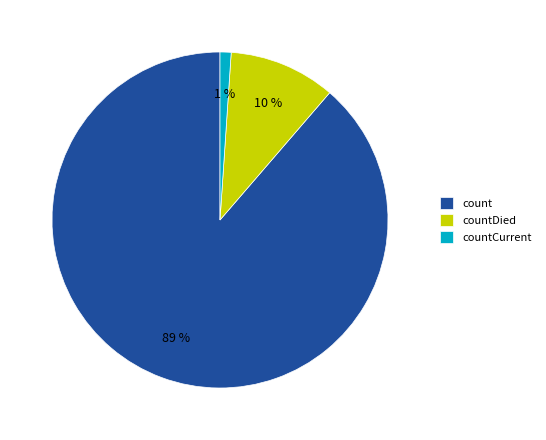

Between countCurrent and count, which is larger?

count